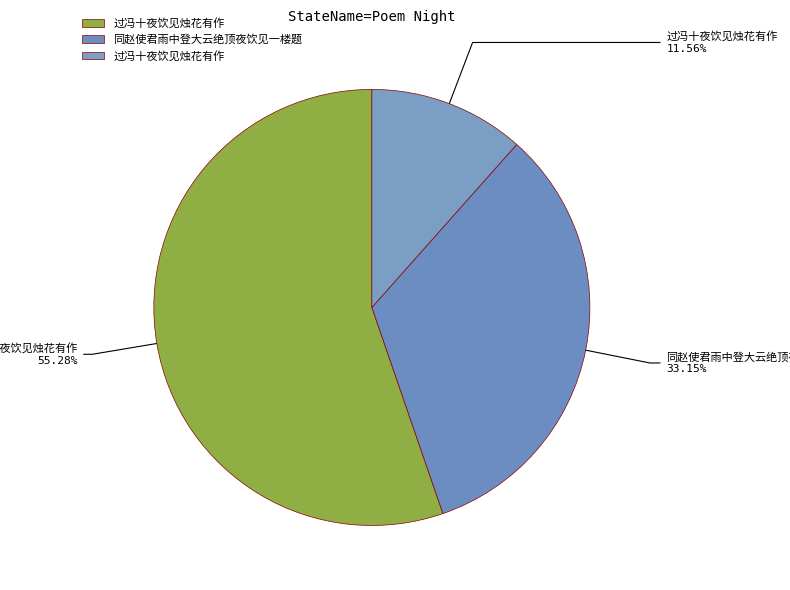

Count the number of slices in the pie.

3